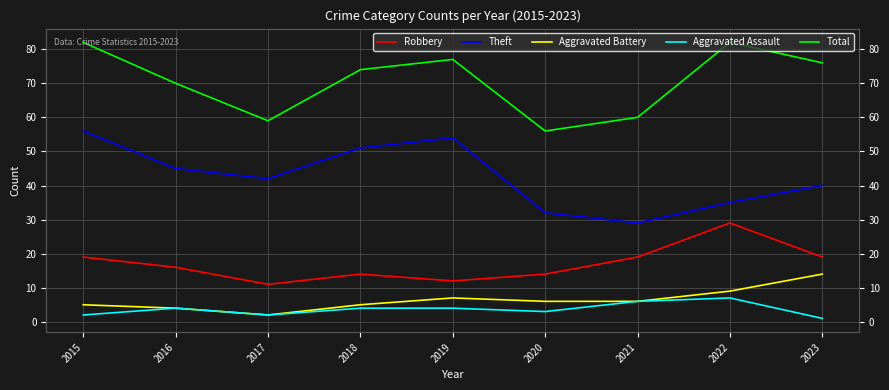

How many data points does each series have?

9